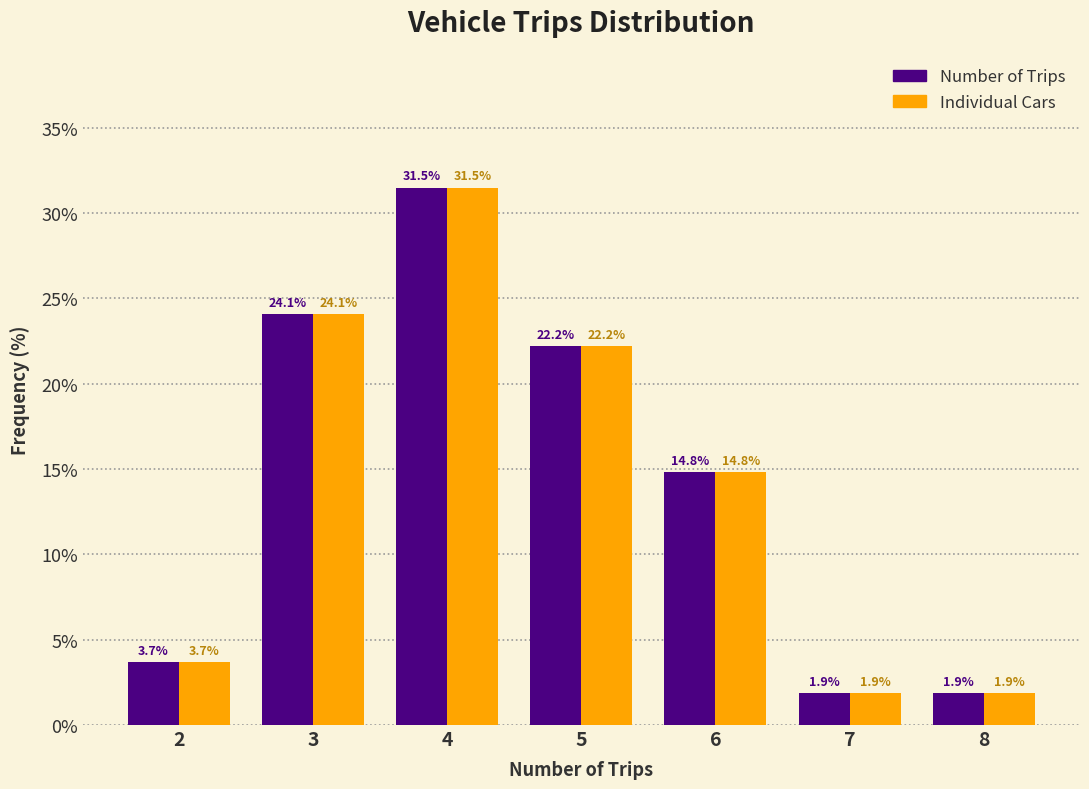

Reading left to right, what are all the values shown in this chart?

Number of Trips: 2=3.7	3=24.1	4=31.5	5=22.2	6=14.8	7=1.9	8=1.9
Individual Cars: 2=3.7	3=24.1	4=31.5	5=22.2	6=14.8	7=1.9	8=1.9